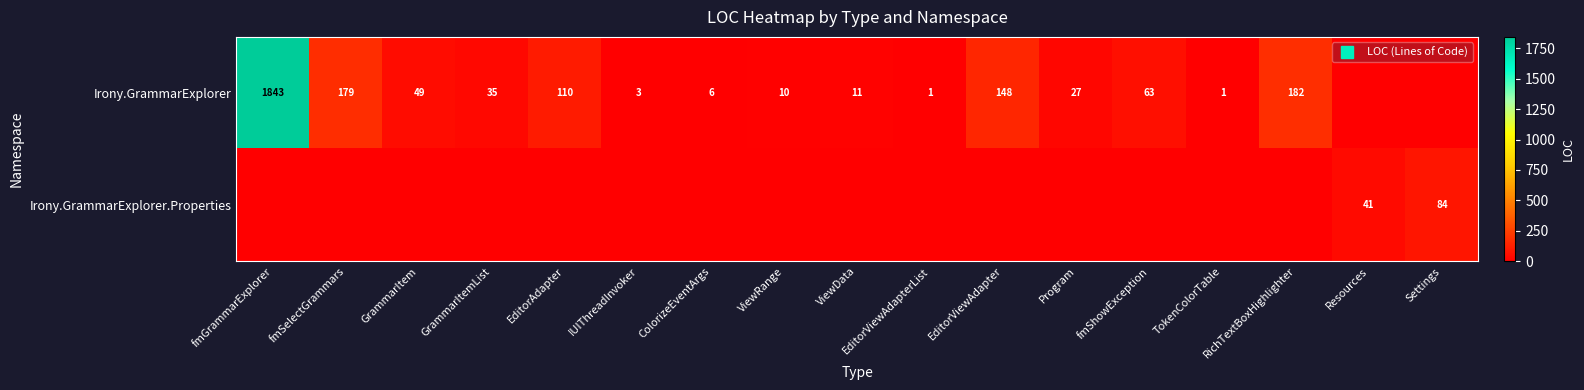

Is the value of Irony.GrammarExplorer.Properties at fmShowException greater than the value of Irony.GrammarExplorer at Resources?

No